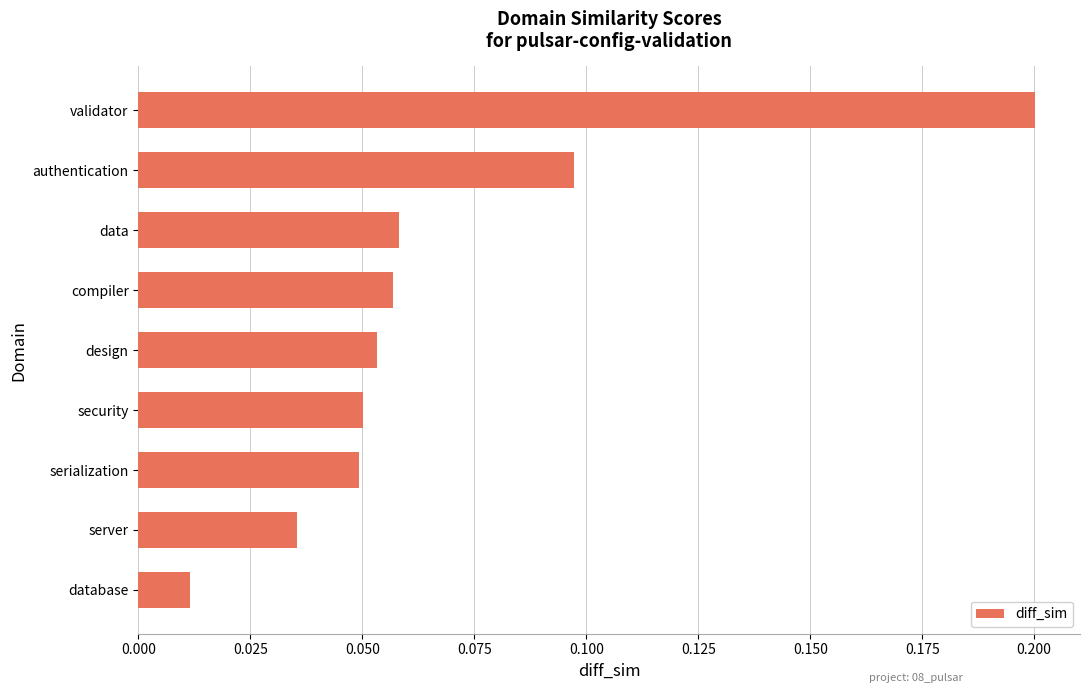

What is the difference between the maximum and minimum values?

0.2